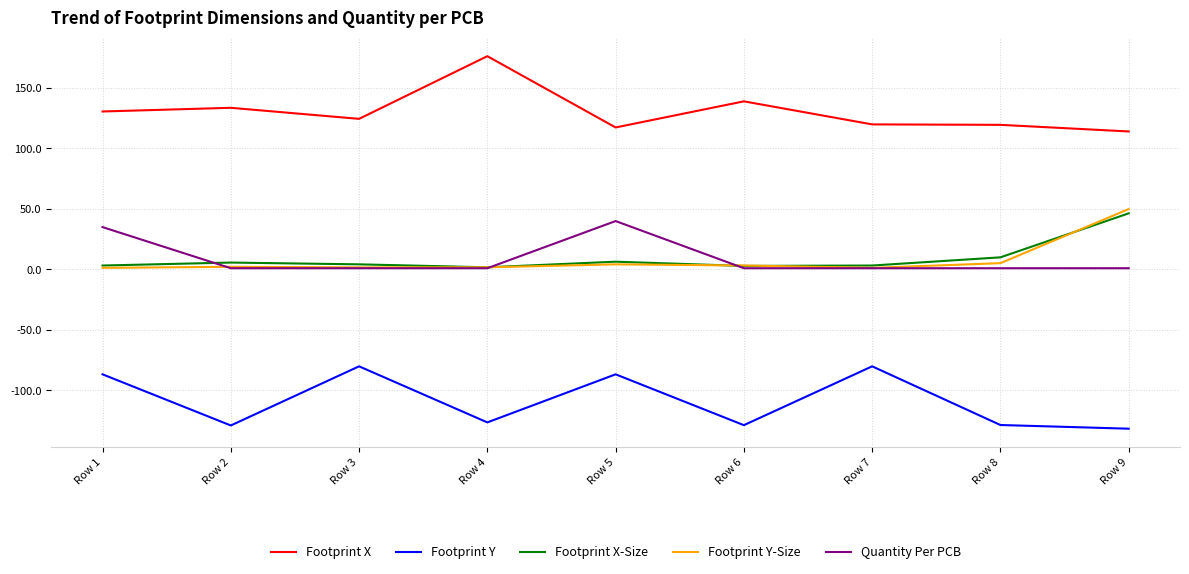

Which series has the widest spread of values?

Footprint X